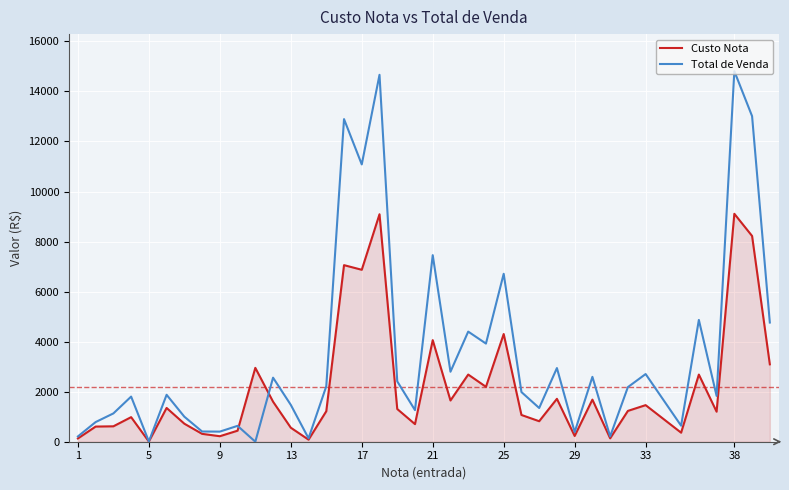

True or false: Total de Venda has more than 0 interior local peaks.

True